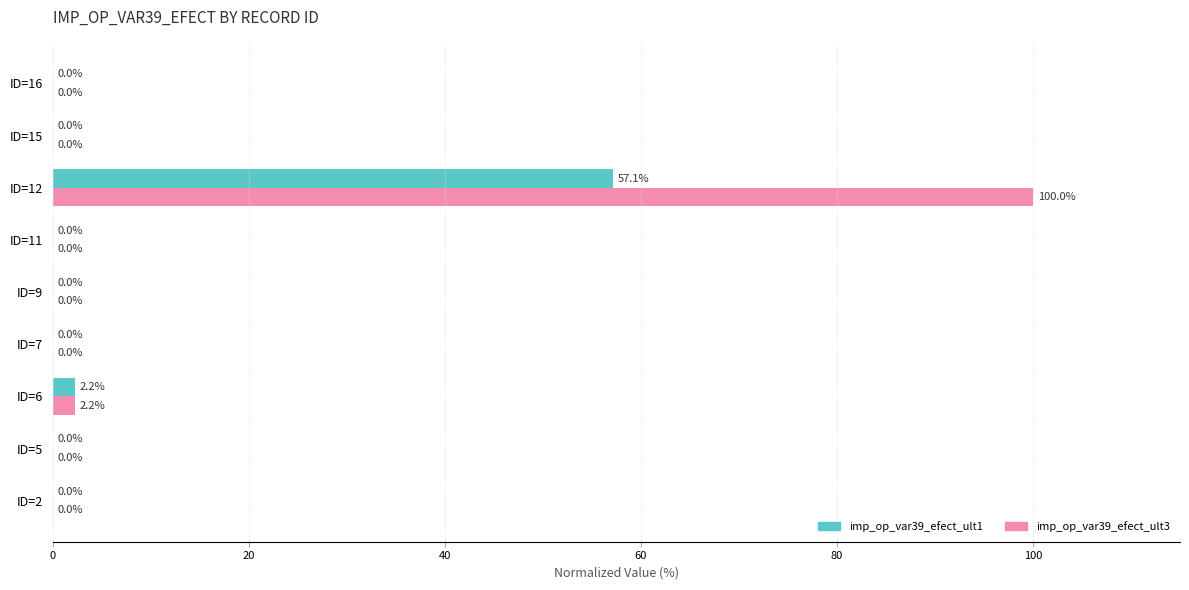

Which series has the largest total across all categories?

imp_op_var39_efect_ult3